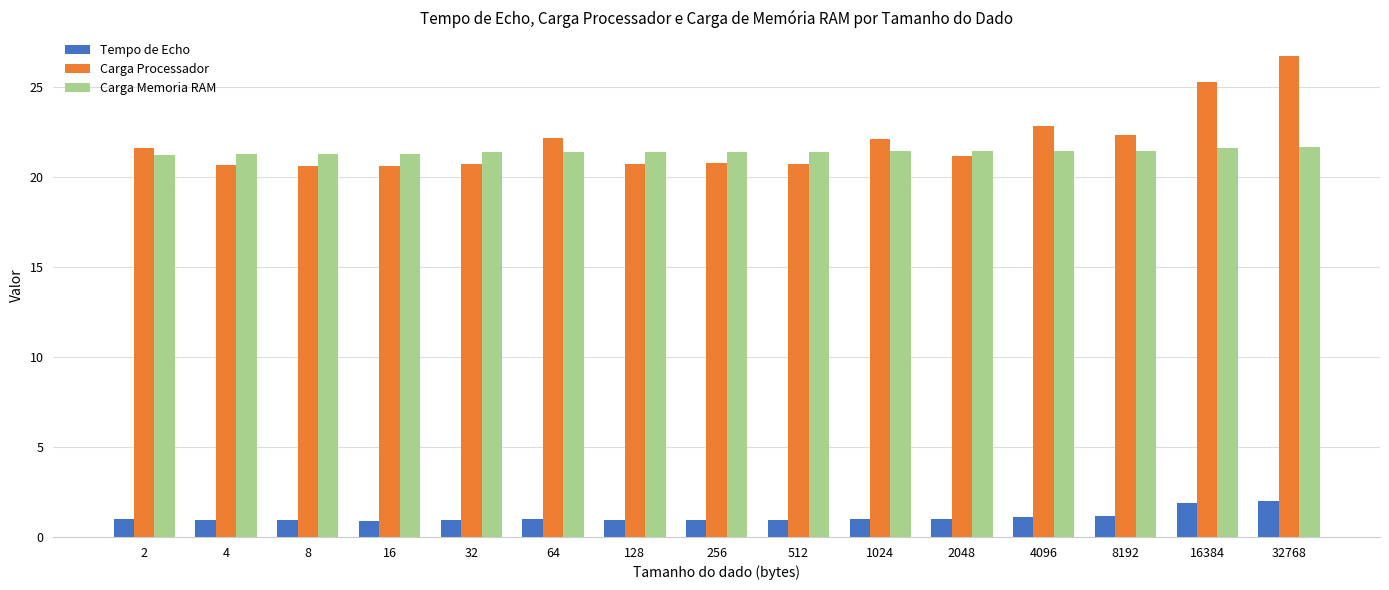

What value does the Tempo de Echo series have at 32?

0.9